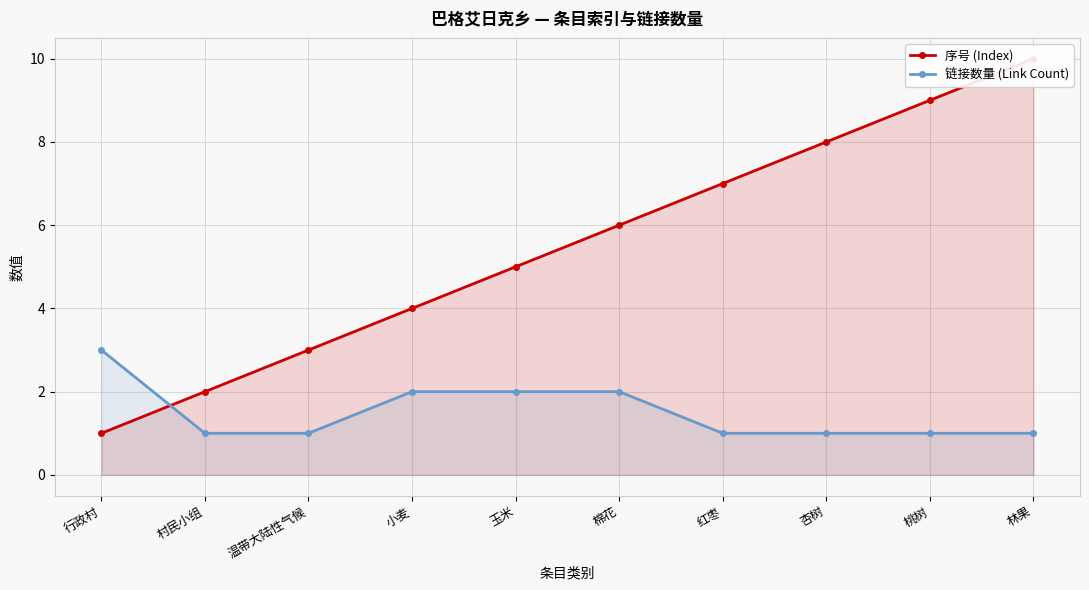

What position from the left is 杏树?

8